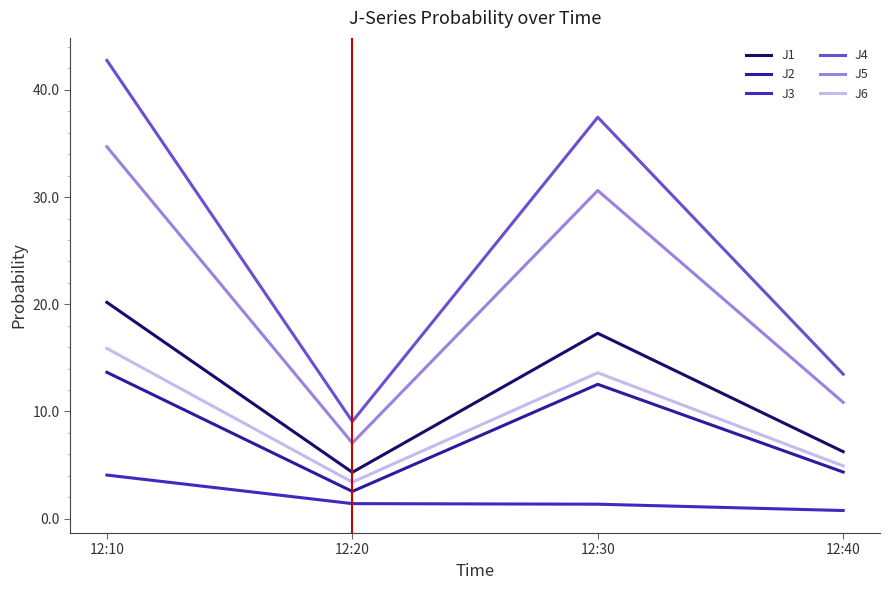

True or false: J3 and J4 cross at least once.

False